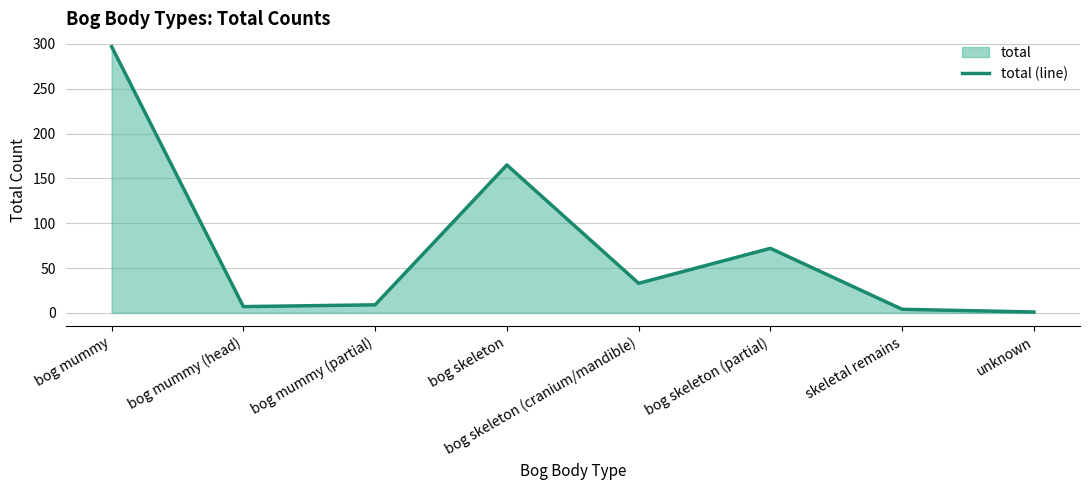

What is the change in value from bog skeleton (partial) to skeletal remains?

-68